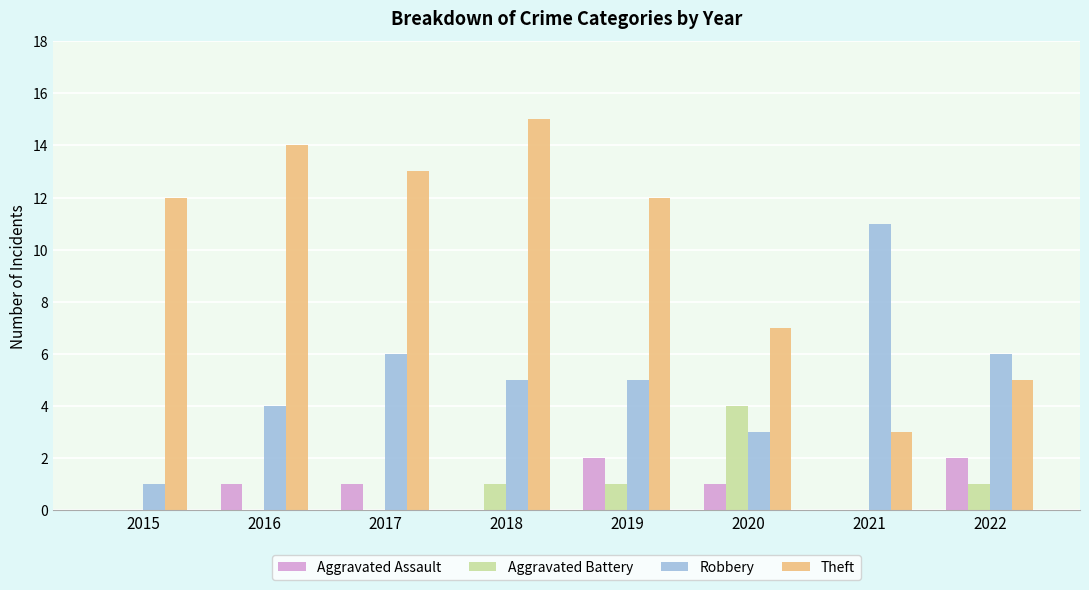

Reading right to left, transcribe all the data shown in this chart.

Aggravated Assault: 2022=2	2021=0	2020=1	2019=2	2018=0	2017=1	2016=1	2015=0
Aggravated Battery: 2022=1	2021=0	2020=4	2019=1	2018=1	2017=0	2016=0	2015=0
Robbery: 2022=6	2021=11	2020=3	2019=5	2018=5	2017=6	2016=4	2015=1
Theft: 2022=5	2021=3	2020=7	2019=12	2018=15	2017=13	2016=14	2015=12